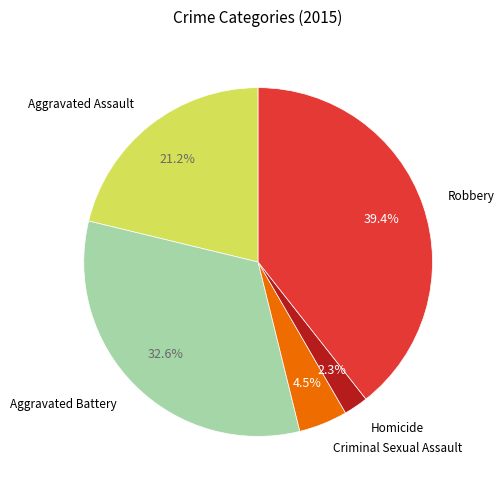

Does any single category account for the majority?

No